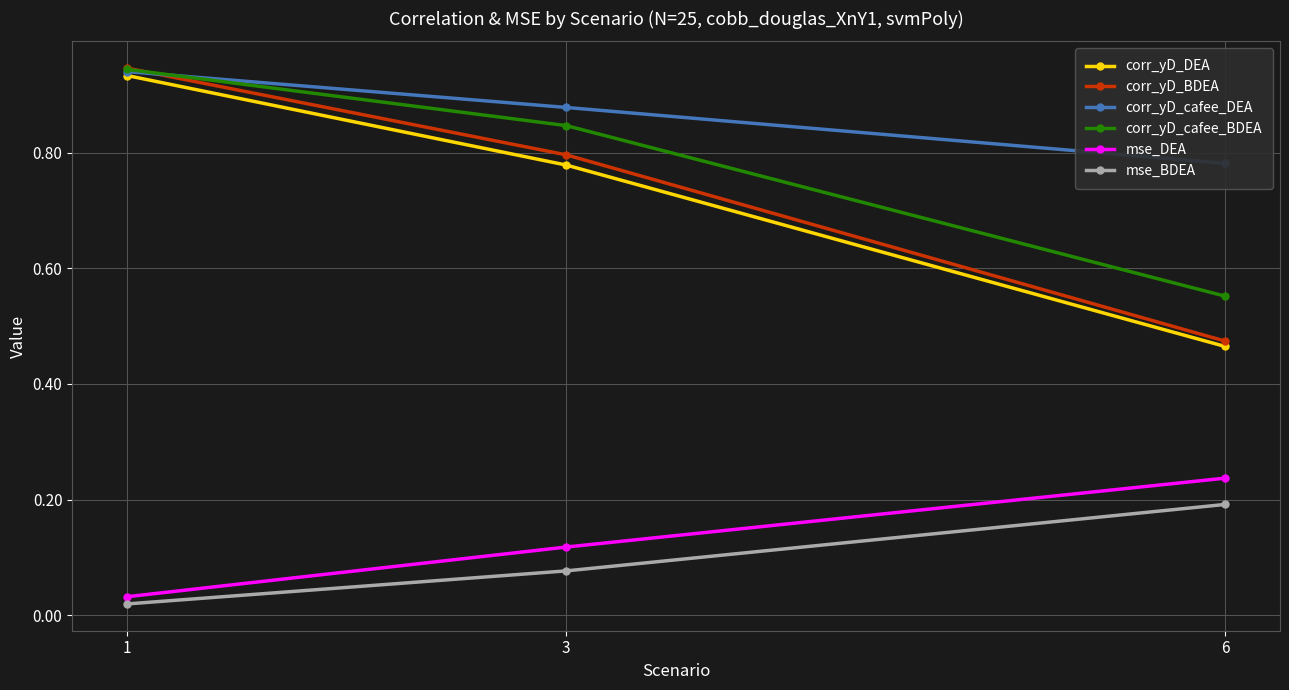

What is the maximum value shown in the chart?

0.9